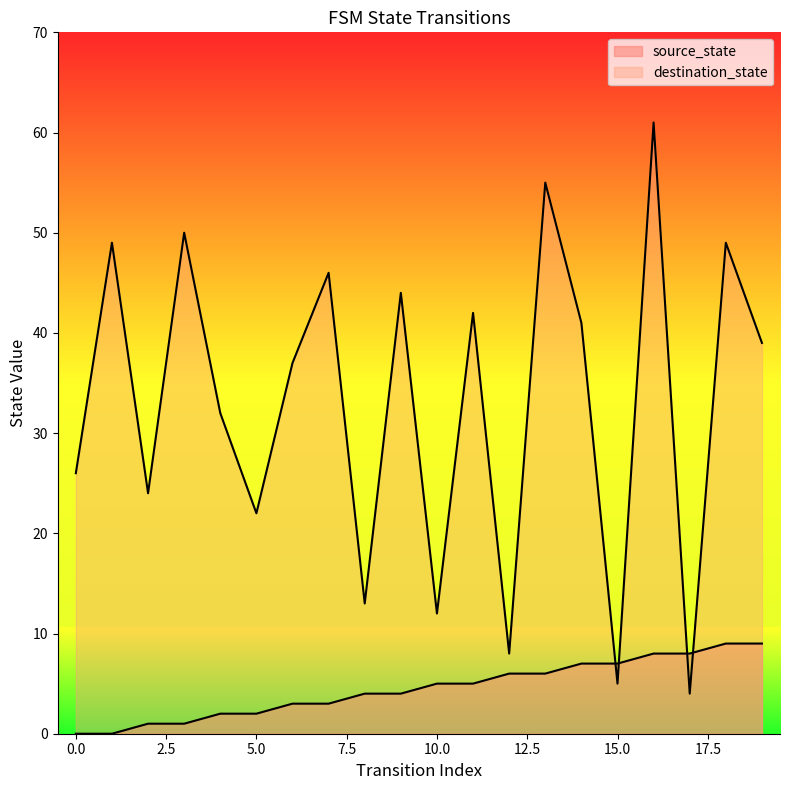

How many data points in destination_state are above 39?

9